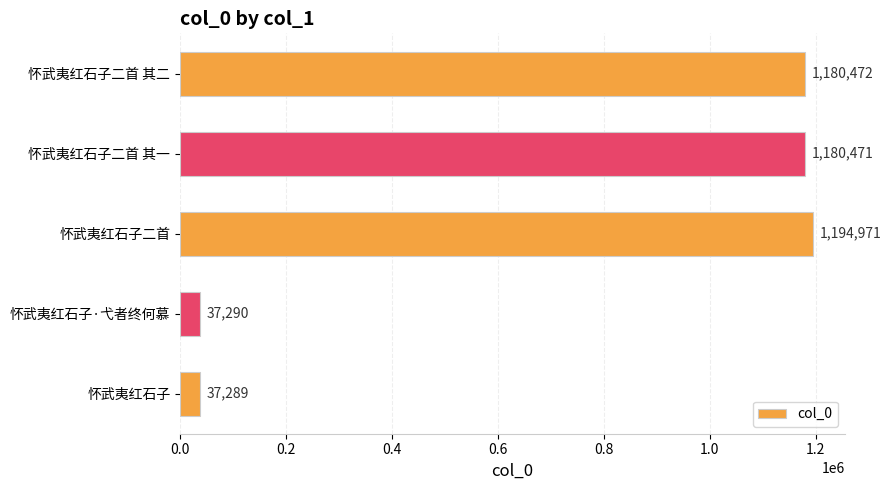

Reading top to bottom, list all the values displayed in this chart.

怀武夷红石子二首 其二=1180472	怀武夷红石子二首 其一=1180471	怀武夷红石子二首=1194971	怀武夷红石子·弋者终何慕=37290	怀武夷红石子=37289